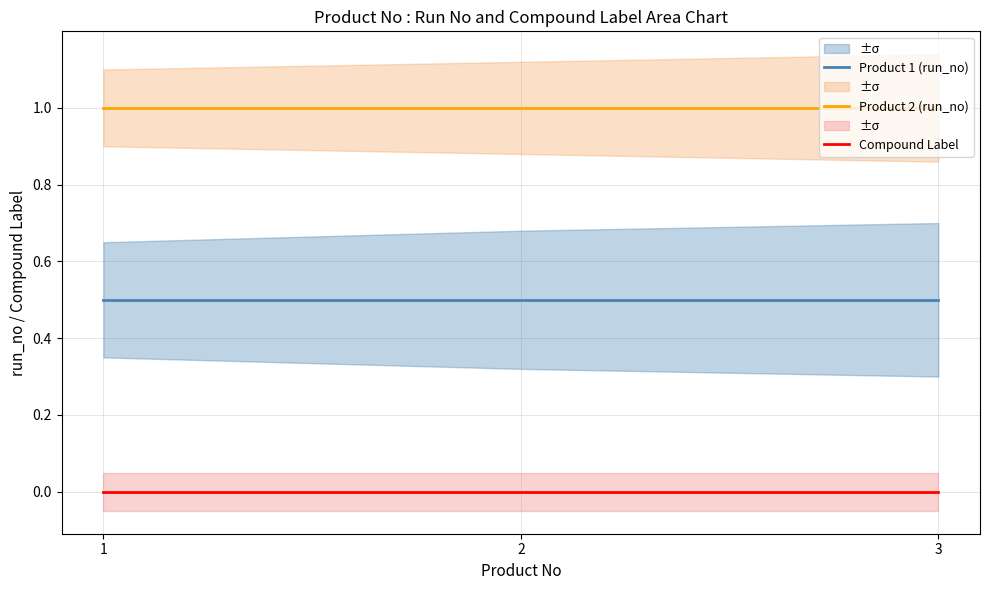

Which series has the largest range (max minus min)?

Product 1 (run_no)